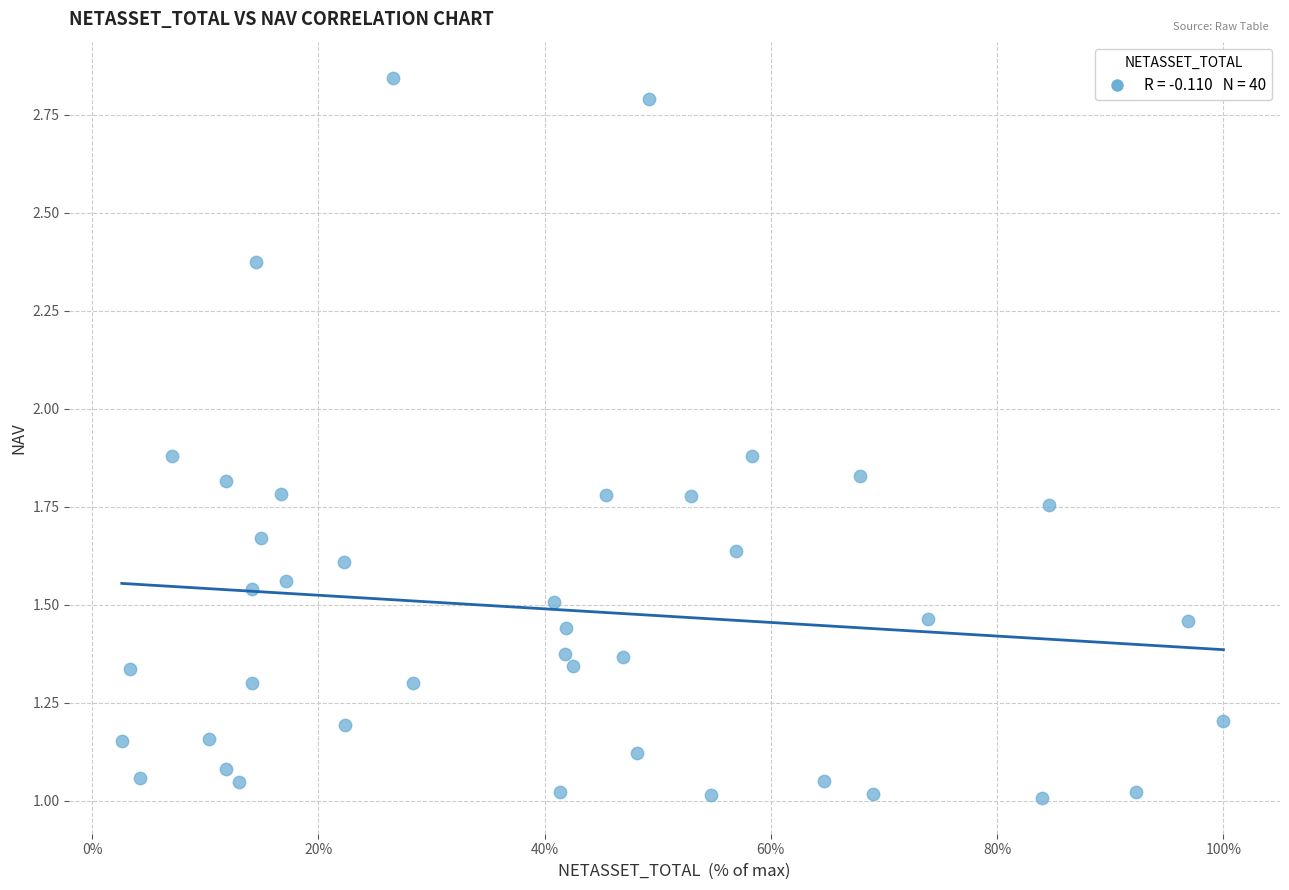

What is the range of X values (max minus min)?

97.4